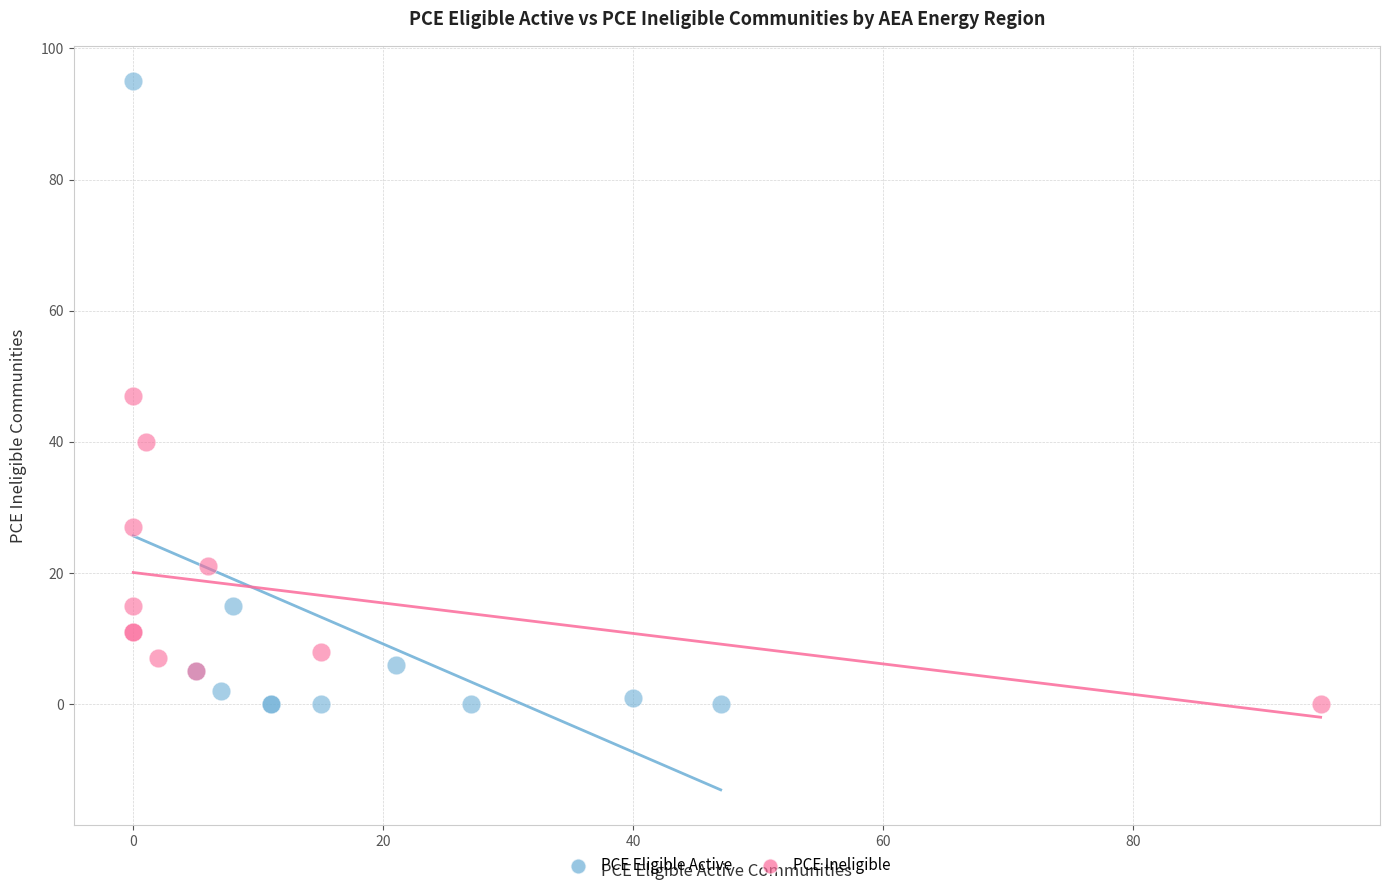

Which series reaches the maximum Y coordinate?

PCE Eligible Active